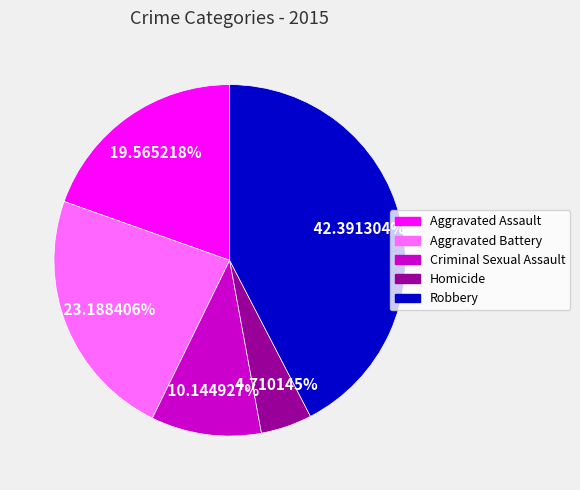

To the nearest percent, what is the difference between the largest and smallest slice percentages?

38%